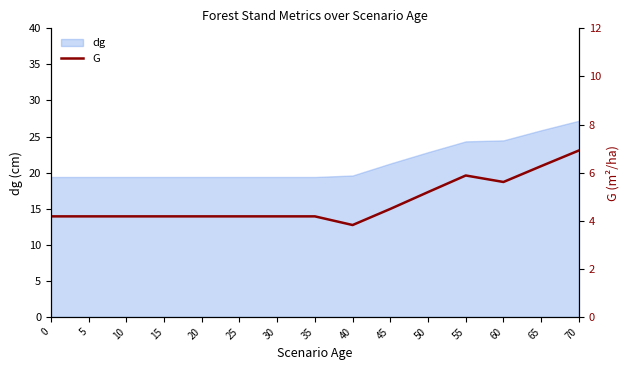

Rank the categories by value from highest to lowest.

70, 65, 55, 60, 50, 45, 0, 5, 10, 15, 20, 25, 30, 35, 40